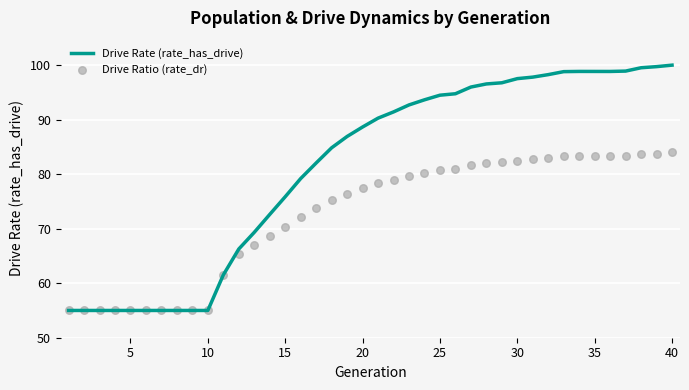

At how many categories does at least one series exceed 79?

25